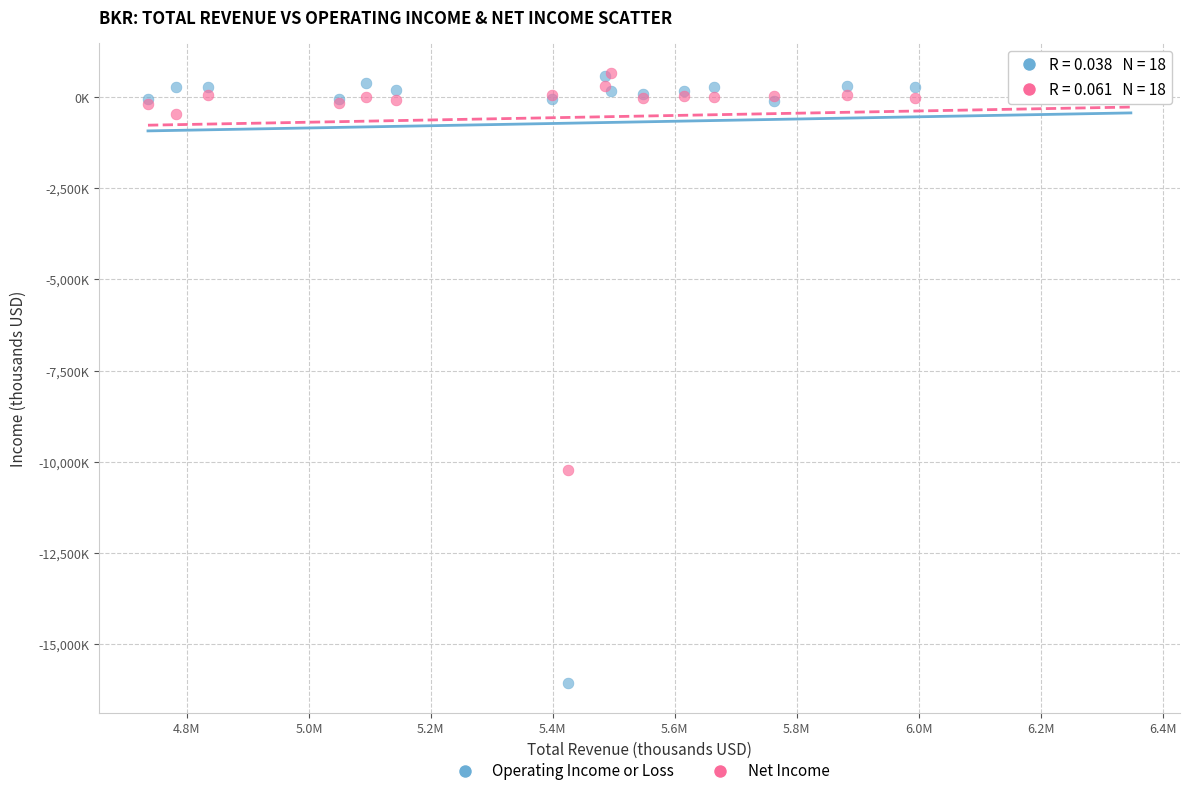

What are all the series names shown in the legend?

Operating Income or Loss, Net Income